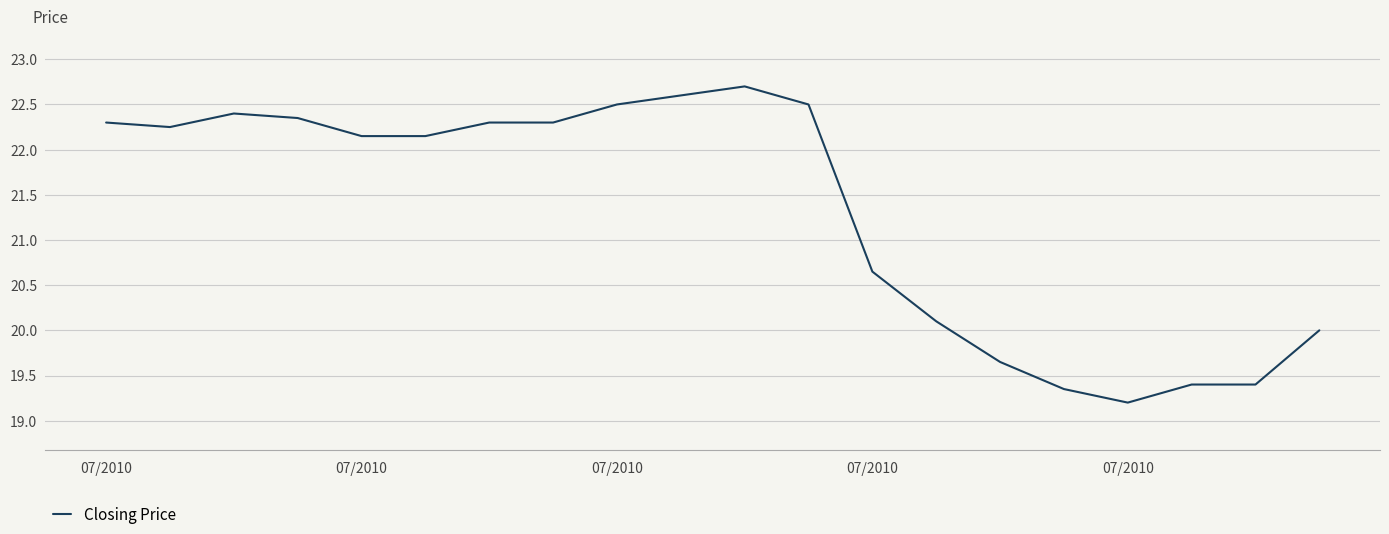

What is the minimum value shown in the chart?

19.2